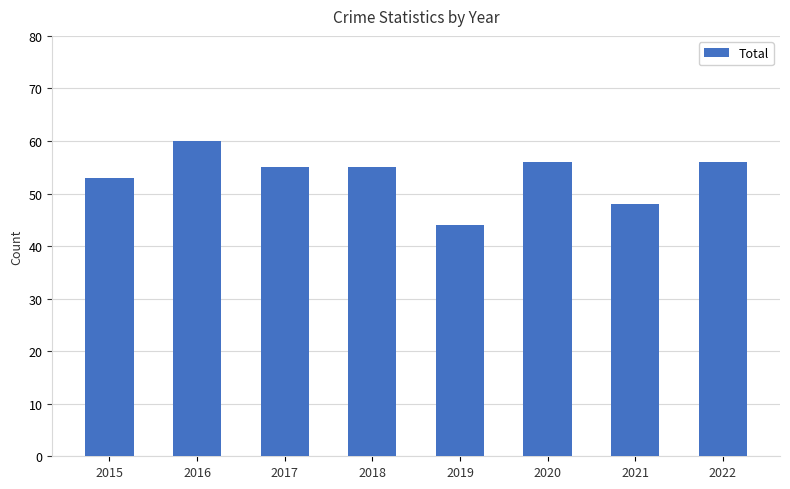

What is the value of the 2nd bar from the left?

60